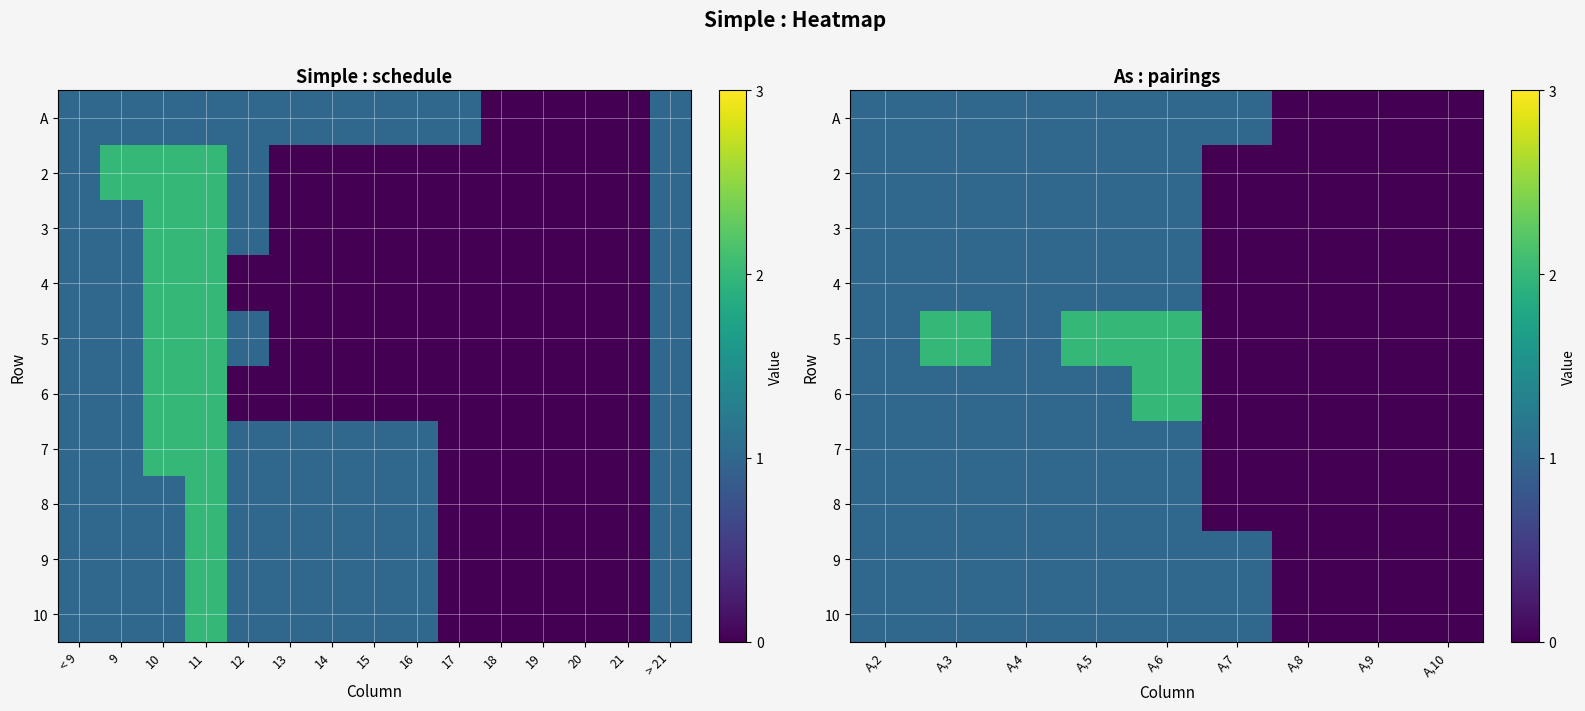

How many 7 values are between 0 and 1?

9